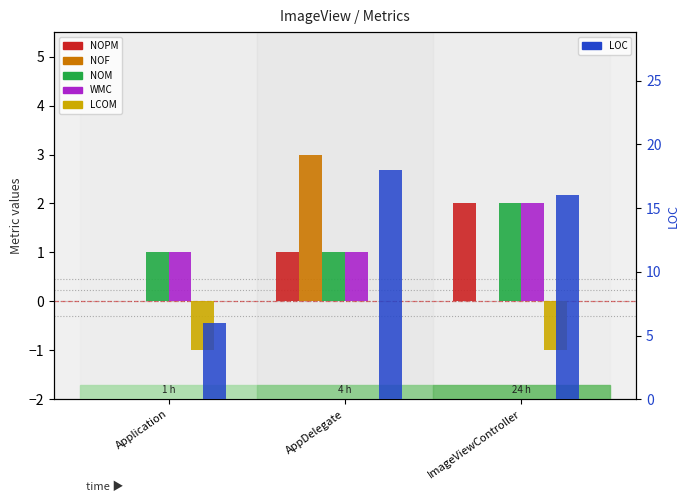

Which series has the largest total across all categories?

LOC